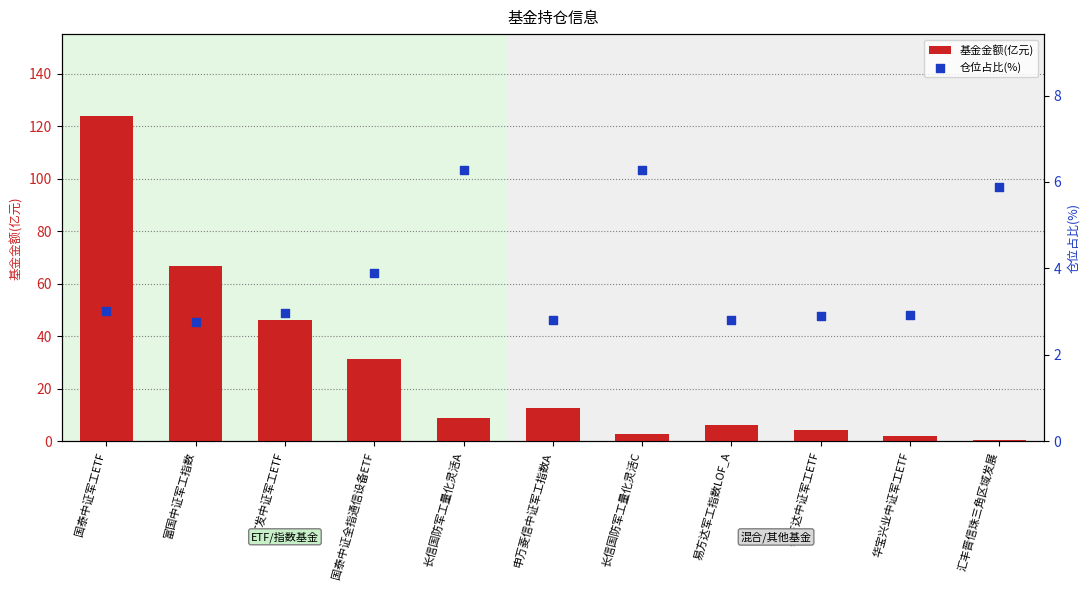

At which category is the sum across all series the highest?

国泰中证军工ETF